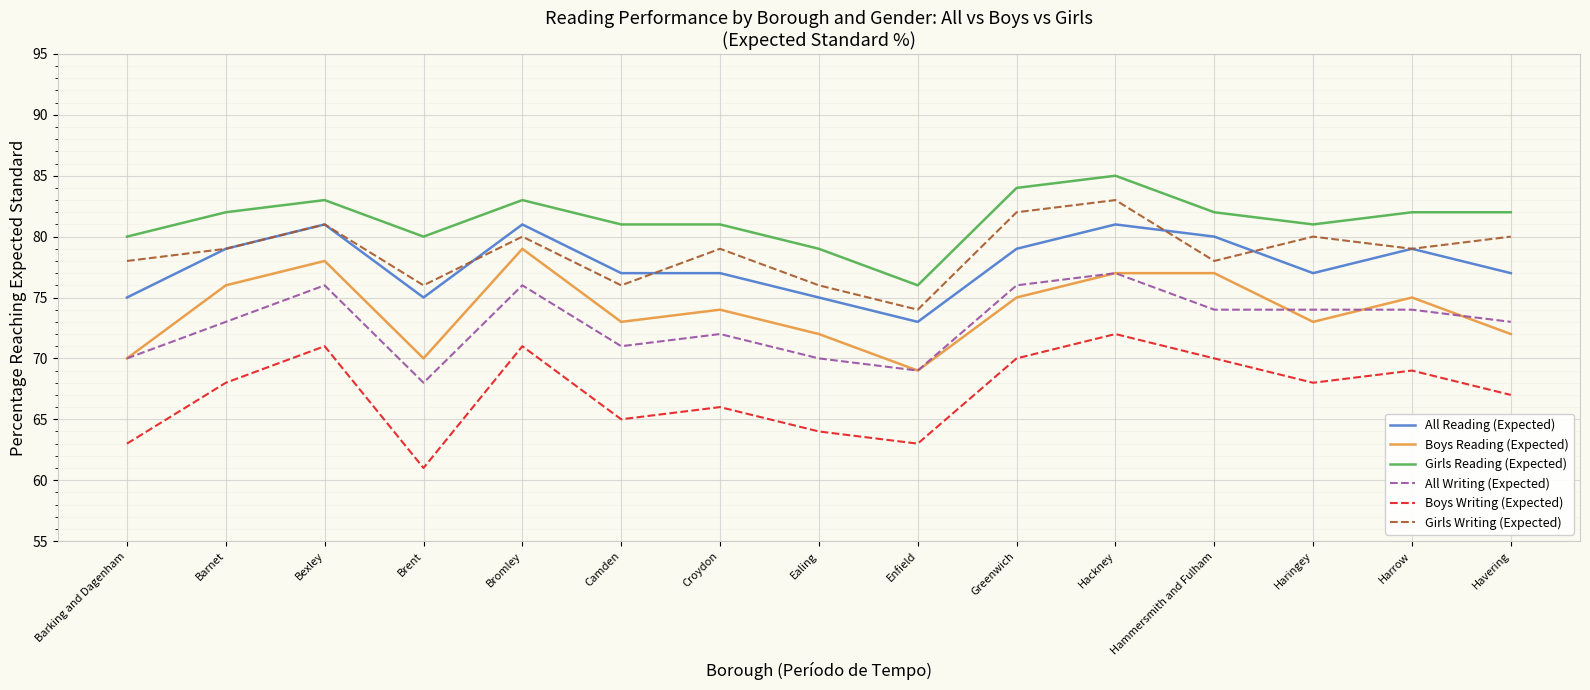

What is the minimum value for Boys Reading (Expected)?

69